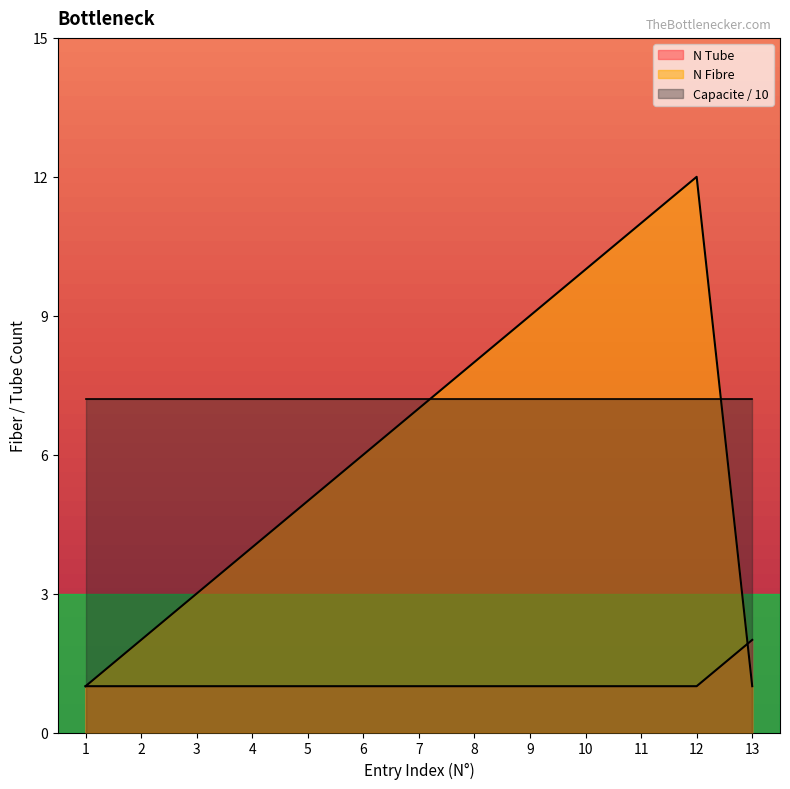

What is the difference between the maximum and minimum values in the N Fibre series?

11.0